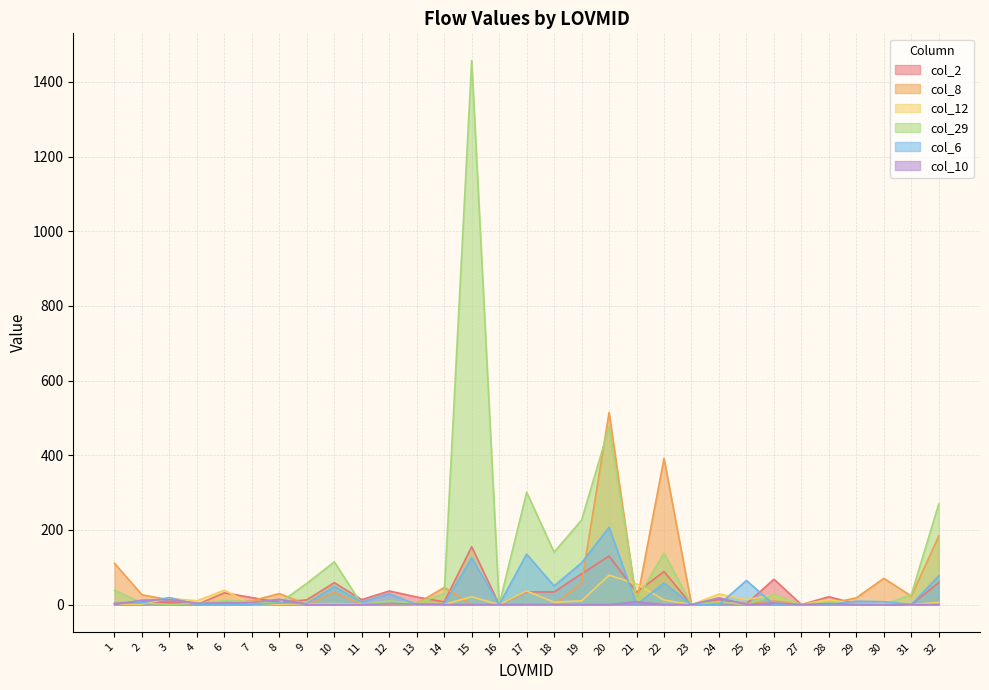

Reading left to right, list all the values displayed in this chart.

col_2: 3.8	7.7	6.0	0.0	31.5	18.8	6.2	12.7	58.8	13.3	36.4	20.4	7.4	155.1	0.0	34.2	33.9	82.5	130.0	33.3	88.5	0.0	13.9	2.1	68.0	0.0	21.1	1.4	0.0	0.0	58.9
col_8: 110.6	26.1	12.8	4.0	7.1	10.2	29.6	0.0	32.4	0.0	1.1	2.8	45.8	0.0	0.0	0.0	0.0	57.6	514.4	4.8	391.4	0.0	5.3	1.1	9.8	0.0	2.6	18.2	70.2	22.9	183.7
col_12: 1.3	1.3	16.9	10.2	38.6	0.0	0.8	2.0	2.5	1.3	2.9	0.0	0.5	21.0	0.0	36.6	6.3	10.1	78.9	55.3	12.4	0.0	28.3	13.6	25.3	0.2	13.7	1.0	3.3	0.0	6.0
col_29: 39.0	4.0	0.0	3.0	10.8	7.6	4.1	57.0	114.6	0.0	10.2	3.2	29.6	1457.5	0.0	300.9	140.3	226.6	475.7	12.7	137.8	0.0	7.9	0.0	26.7	0.0	6.6	2.3	0.0	26.8	269.9
col_6: 3.1	4.8	19.1	0.0	0.0	0.0	4.2	2.9	48.6	6.8	29.0	0.0	1.9	124.8	0.0	135.2	50.0	112.0	207.2	0.0	57.7	0.0	0.0	64.6	0.0	0.0	0.0	9.2	7.8	0.0	77.5
col_10: 0.0	11.9	13.4	4.0	4.4	5.4	14.4	0.0	0.0	0.0	2.4	1.5	0.0	0.0	0.0	0.0	0.0	0.0	0.0	7.6	0.0	0.0	18.3	0.2	4.7	0.2	2.8	0.0	0.0	0.0	0.0